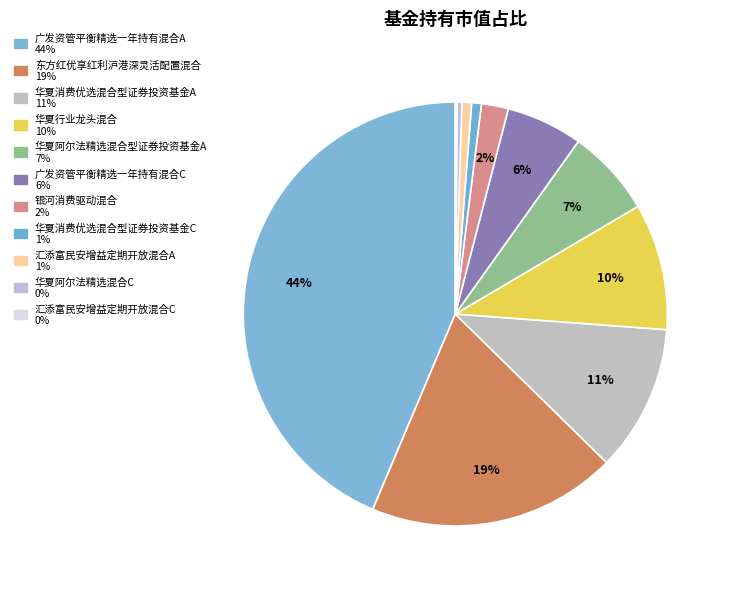

The 汇添富民安增益定期开放混合A slice represents 11% of the pie. True or false?

False